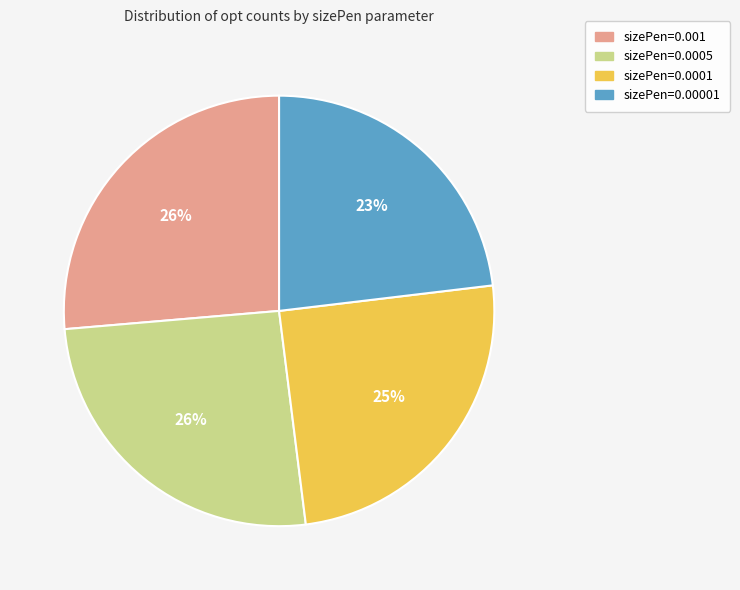

Approximately how many times larger is the value at sizePen=0.00001 compared to sizePen=0.0001?

0.9